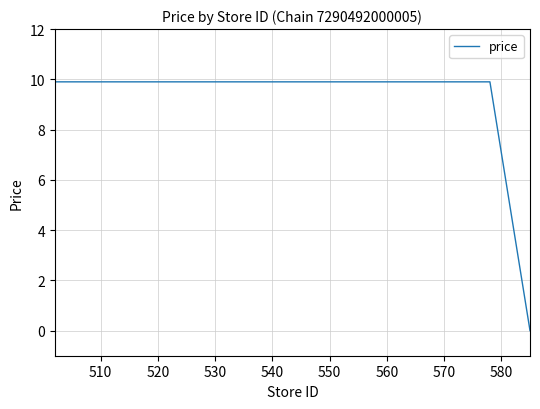

What is the greatest value displayed?

9.9